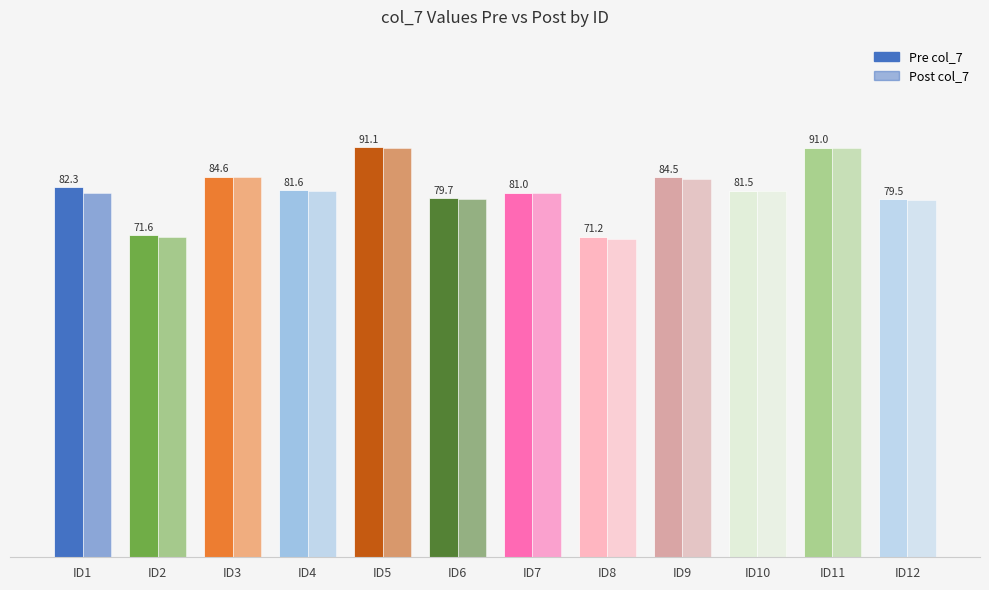

Does the chart contain stacked bars?

No